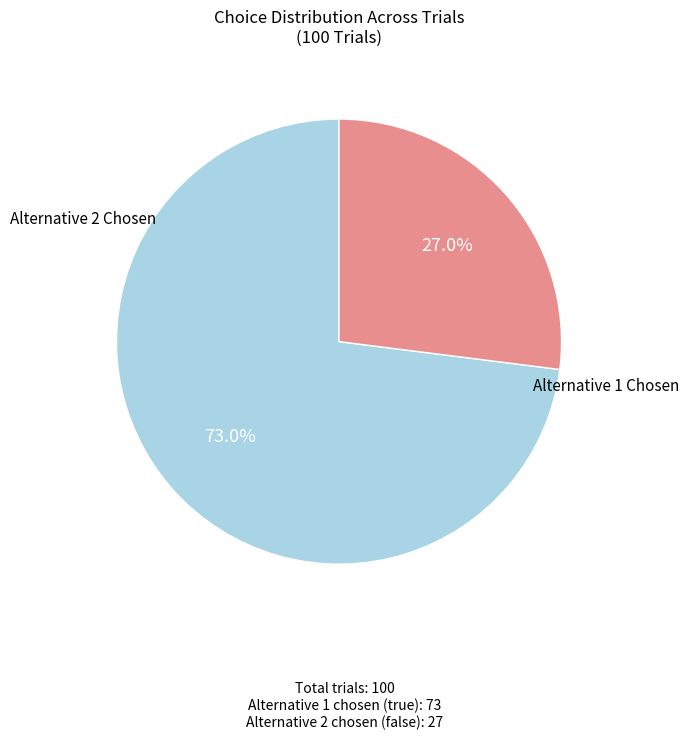

Does any single category account for the majority?

Yes